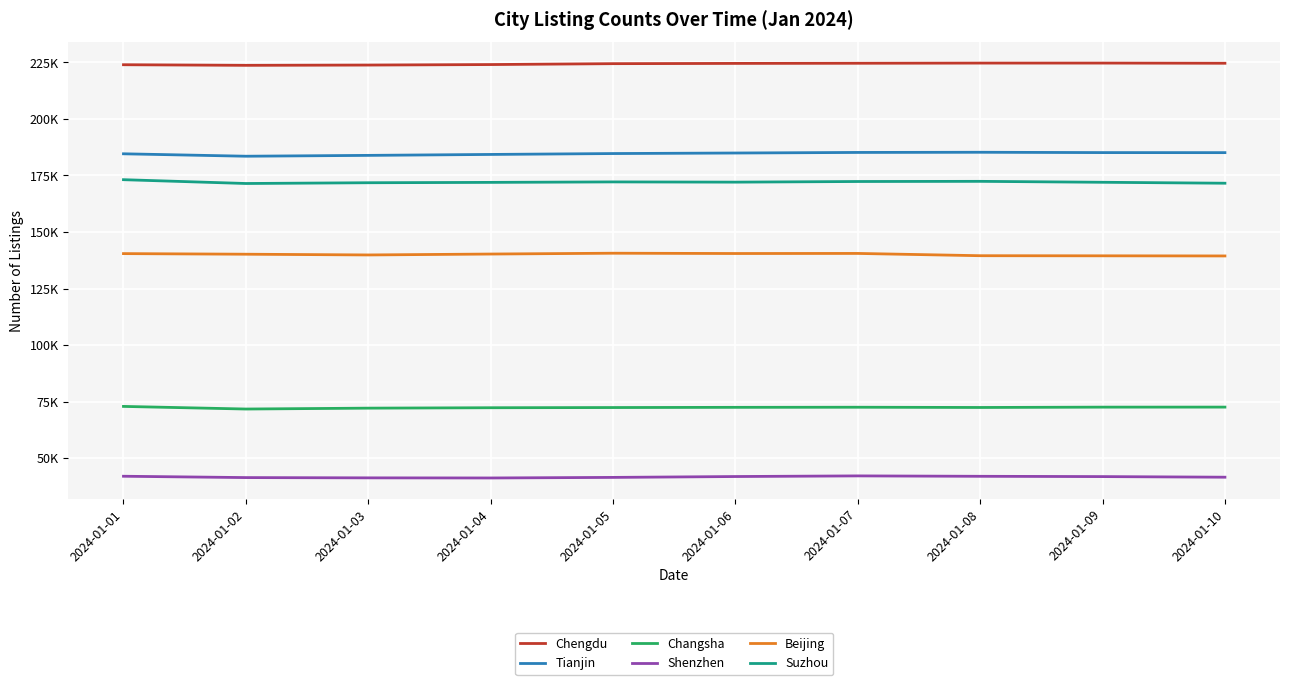

Reading right to left, what are all the values shown in this chart?

Chengdu: 224630	224707	224704	224629	224561	224447	224053	223830	223711	223976
Tianjin: 185103	185124	185267	185190	184936	184701	184304	183891	183519	184590
Changsha: 72577	72562	72412	72520	72471	72384	72298	72116	71726	72883
Shenzhen: 41580	41849	41977	42157	41877	41492	41240	41289	41410	42001
Beijing: 139419	139476	139524	140532	140494	140627	140262	139859	140184	140453
Suzhou: 171579	171996	172408	172337	172058	172160	171950	171793	171456	173140